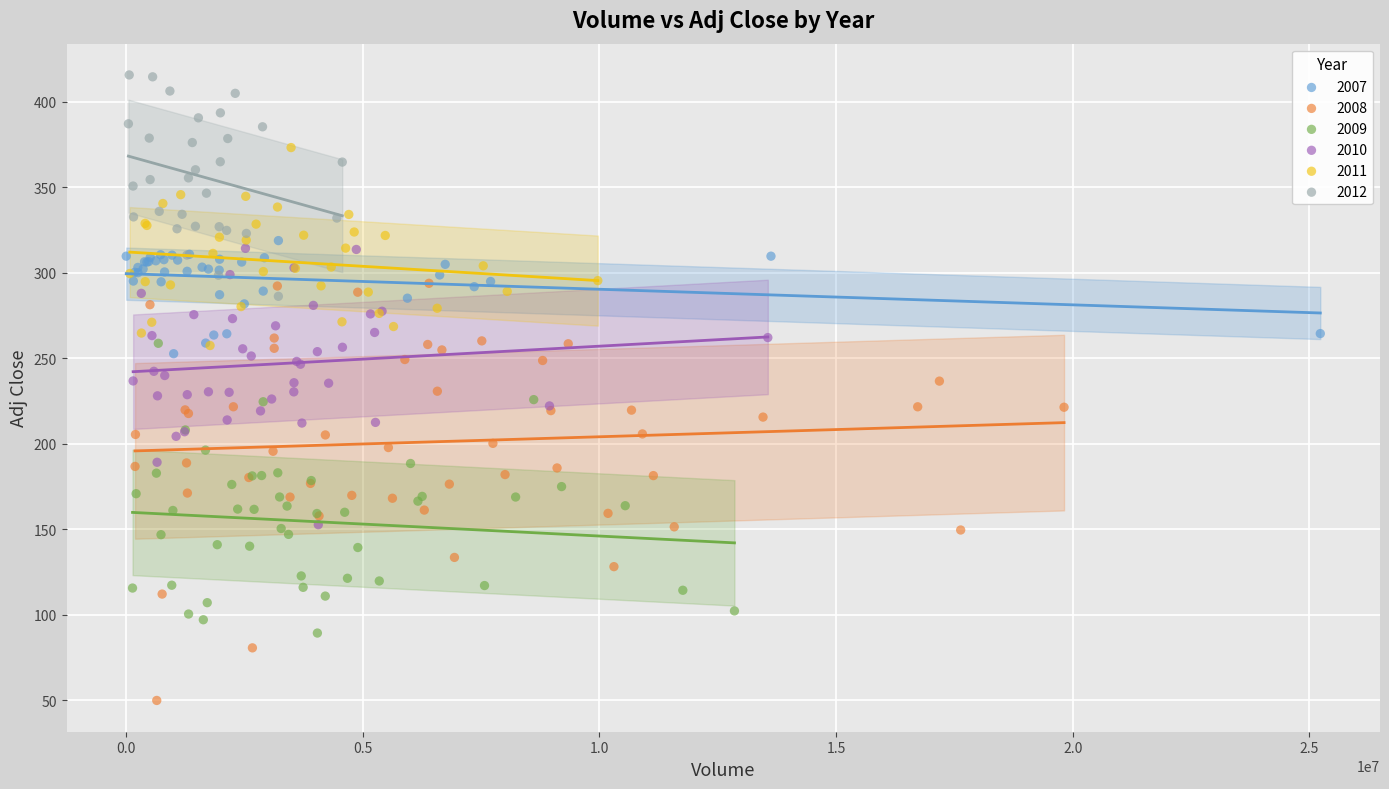

Which series has the largest Y range (max minus min)?

2008